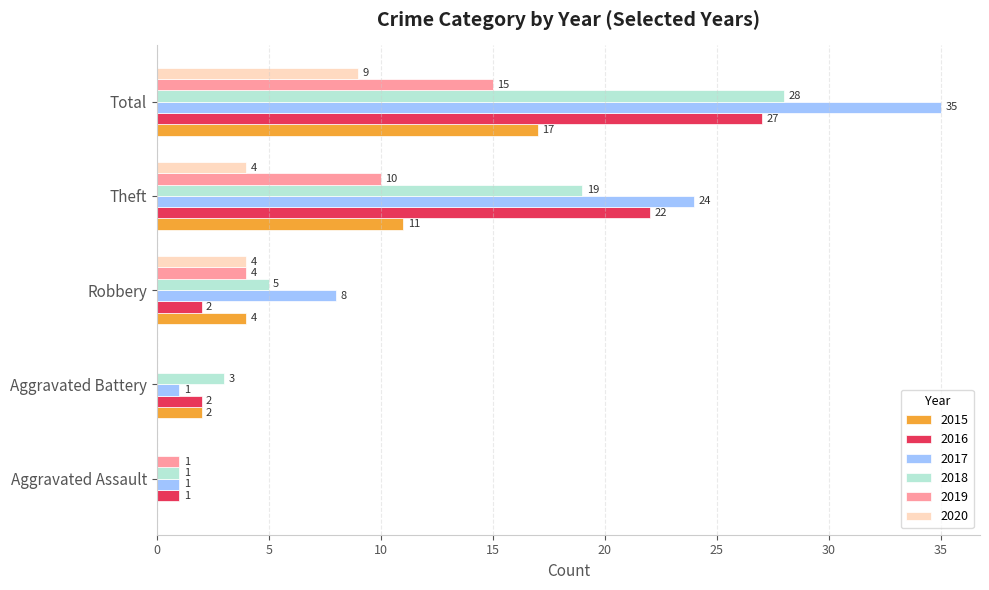

Between Aggravated Assault and Theft, which series saw the biggest shift?

2017